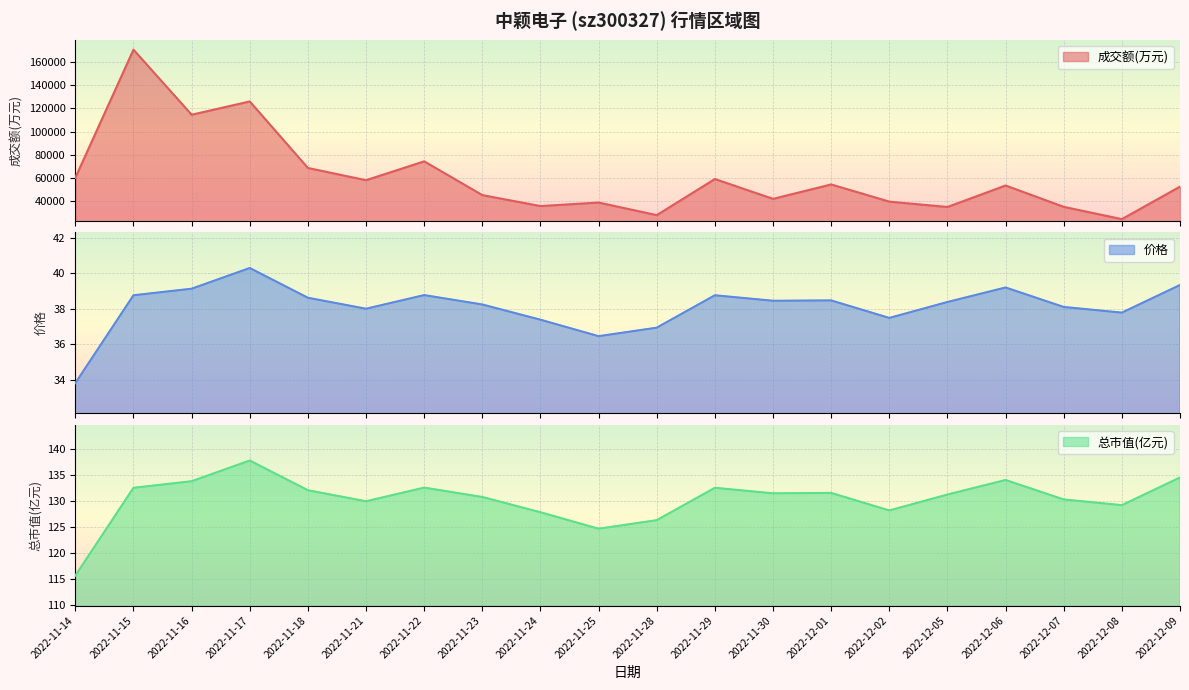

At which label does 成交额(万元) first exceed 53251?

2022-11-14